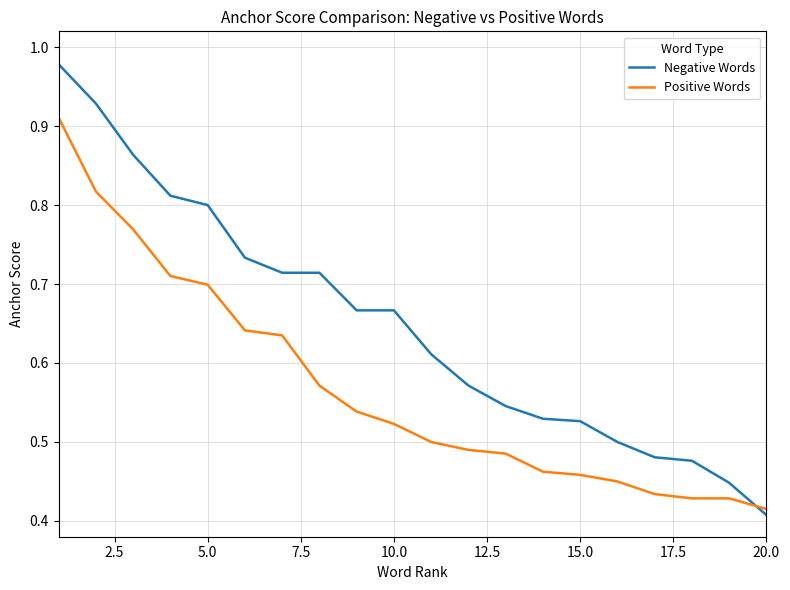

Which series has the largest total across all categories?

Negative Words